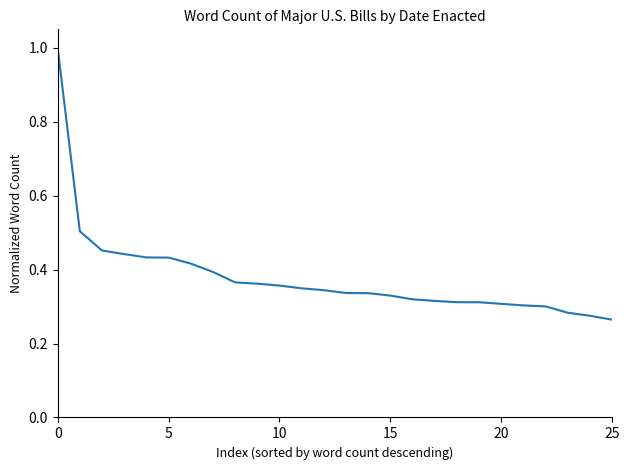

What is the greatest value displayed?

1.0